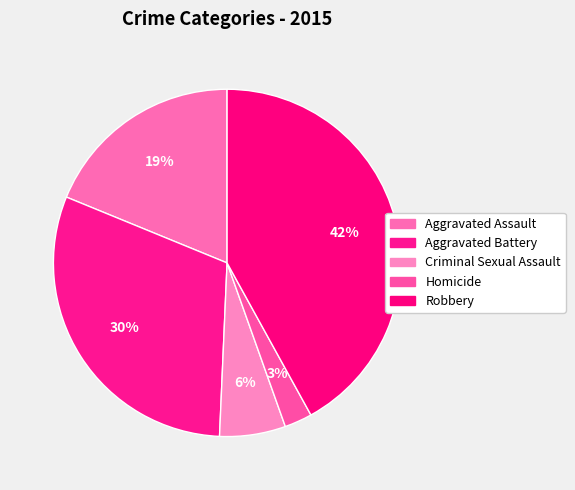

How much of the chart is everything except Criminal Sexual Assault?

93.9%